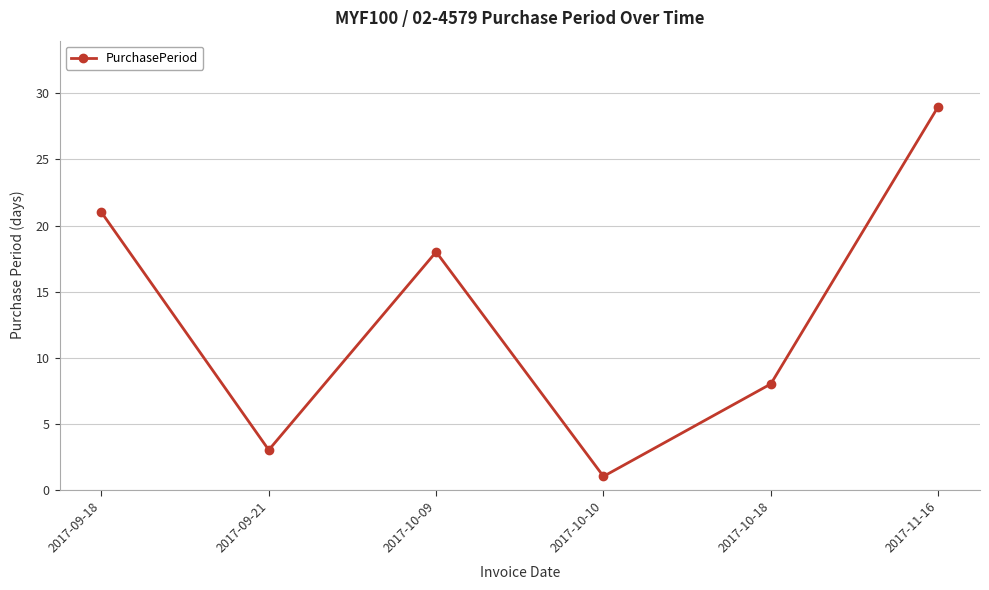

How many distinct data groups are displayed?

1